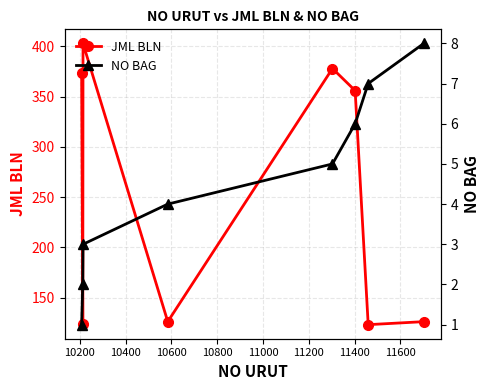

What is the maximum value for JML BLN?

403